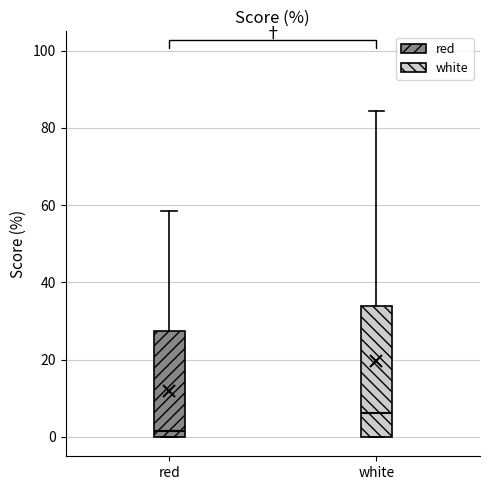

Which box is the tallest, from its lower edge to its upper edge?

white